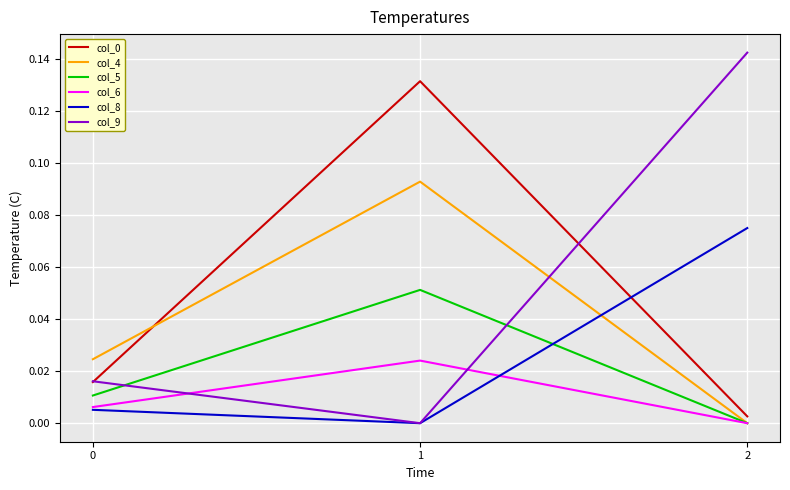

Which series has the widest spread of values?

col_9